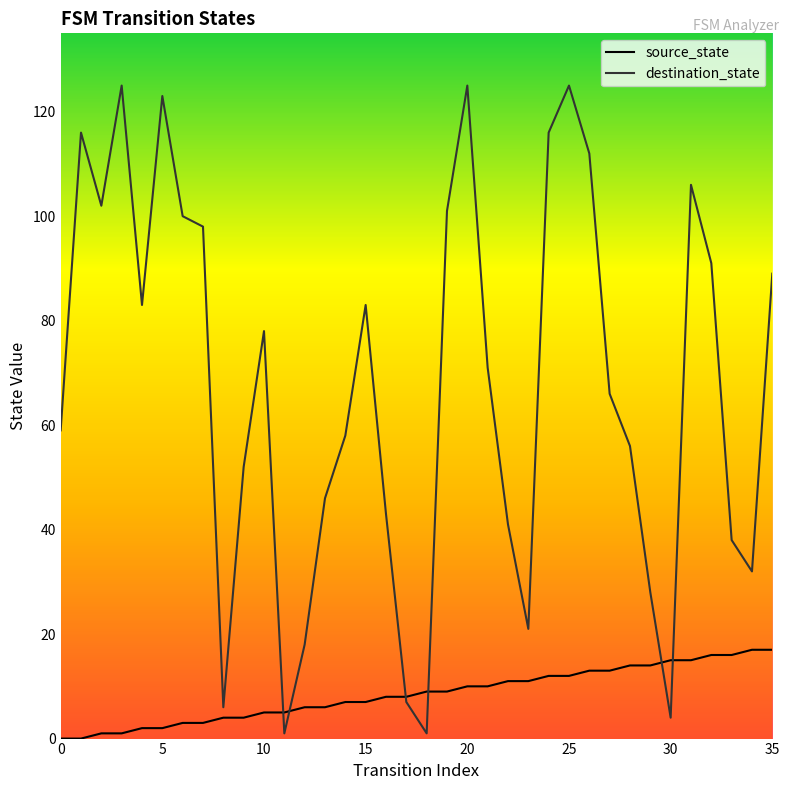

True or false: destination_state has more than 1 interior local peaks.

True